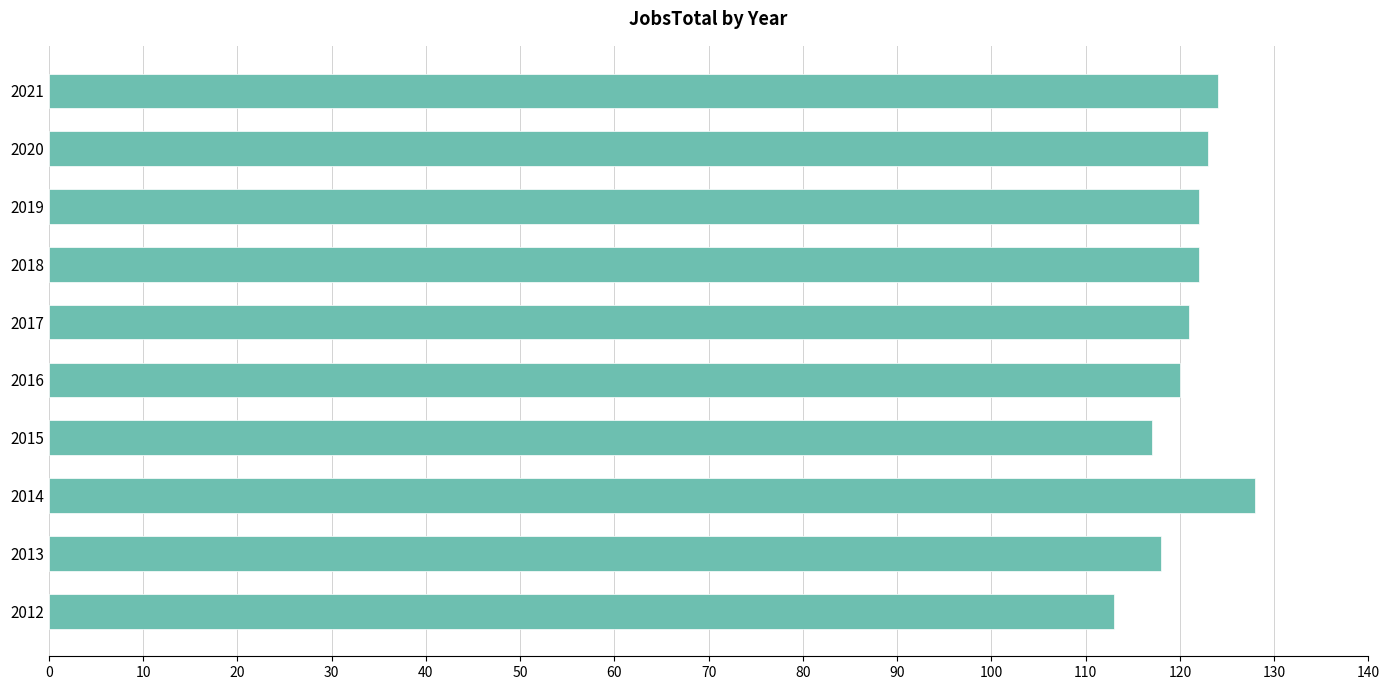

Which has a higher value, 2012 or 2014?

2014